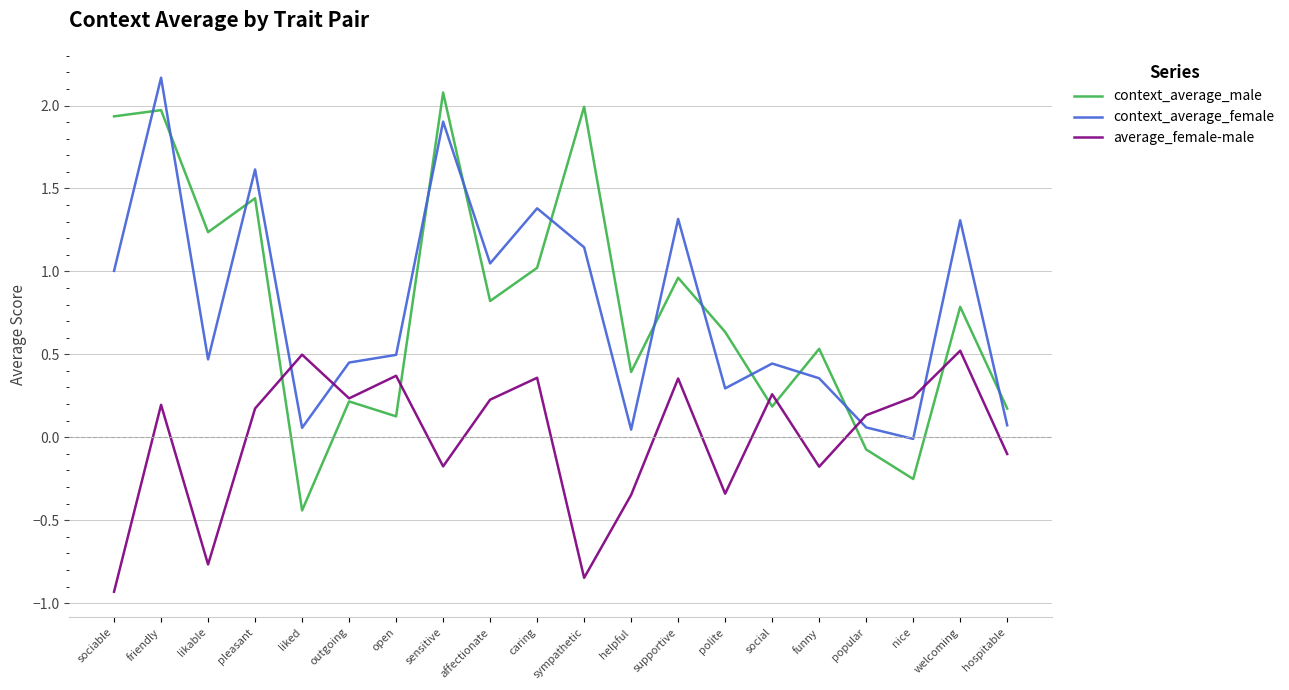

Between friendly and caring, which series saw the biggest shift?

context_average_male